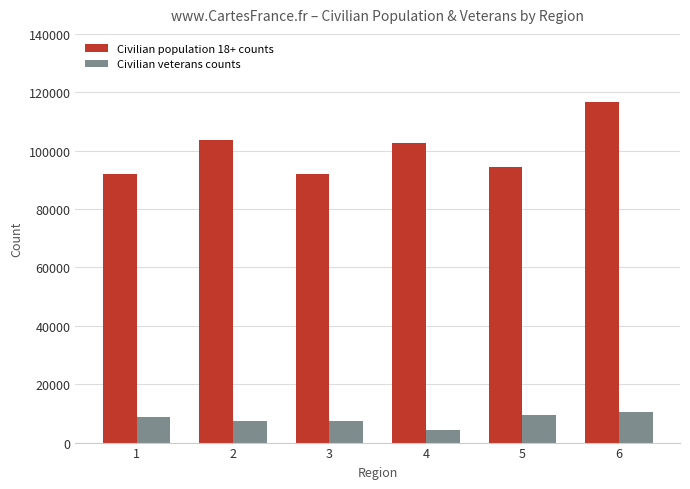

What value does the Civilian population 18+ counts series have at 3?

92168.5